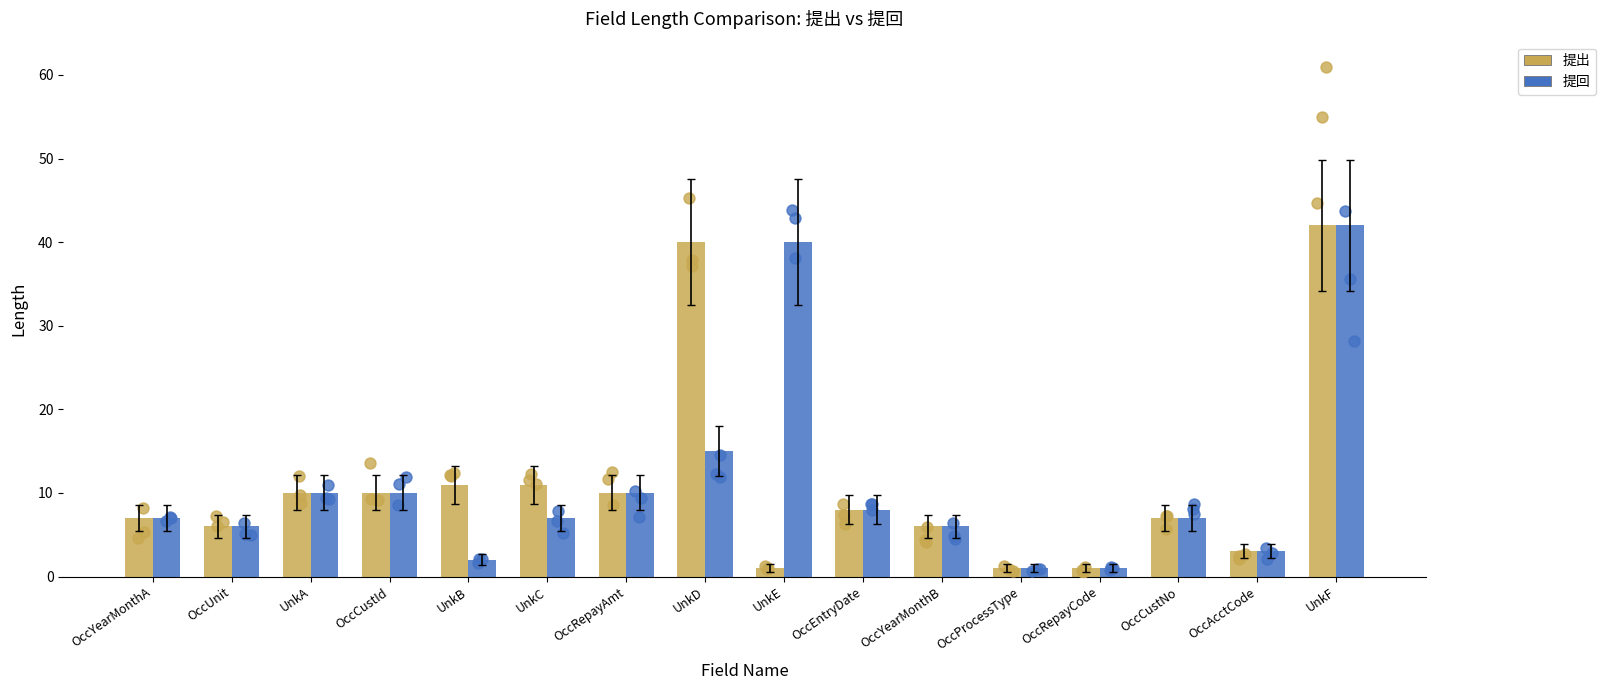

Which series reaches the maximum Y coordinate?

提出